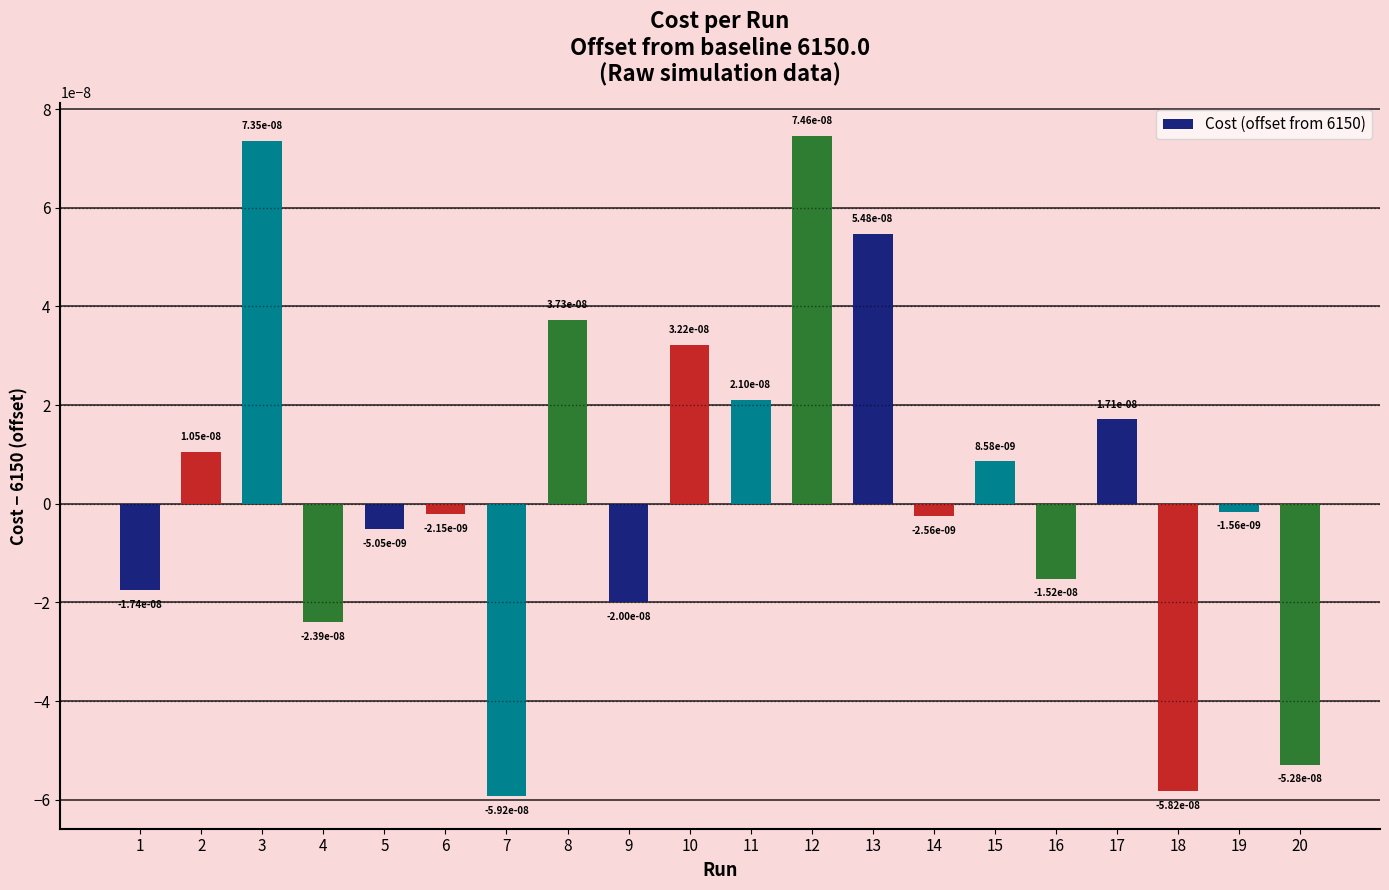

Count the number of data series in this chart.

1